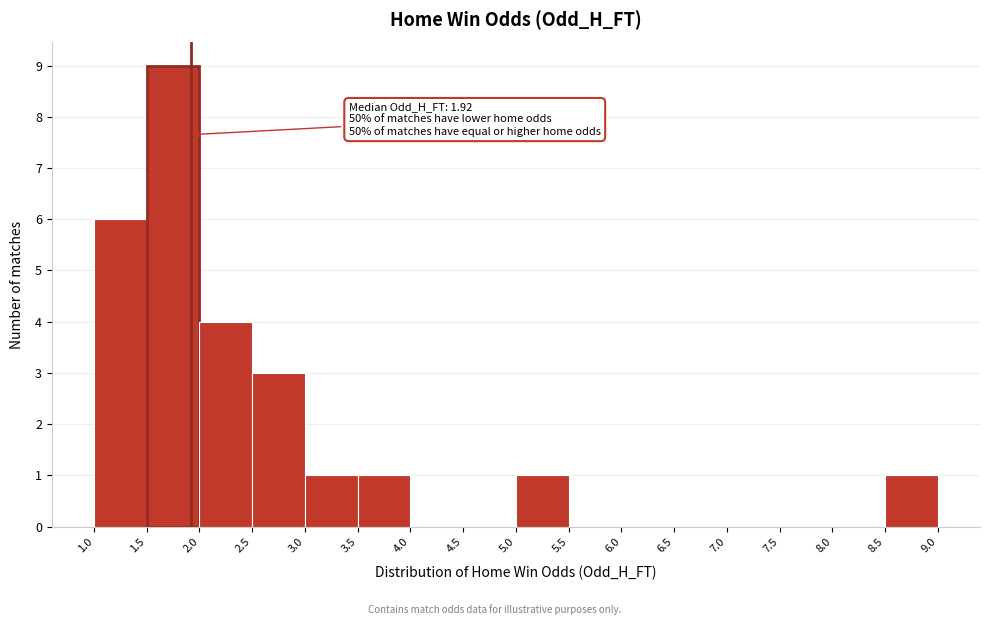

Which range on the x-axis has the tallest bar?

1.5 to 2.0